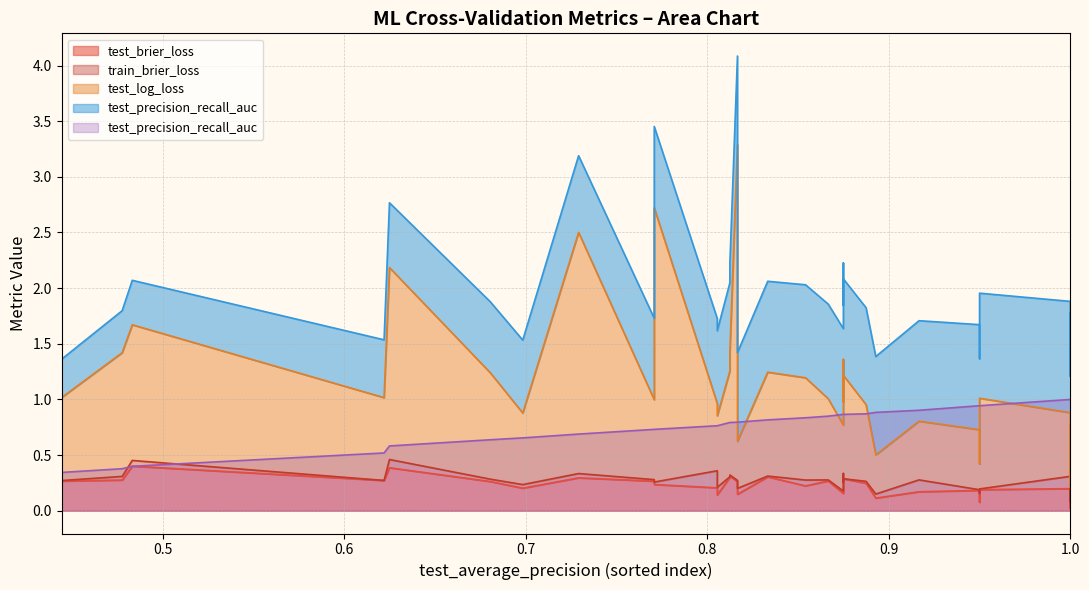

Which category has the lowest value in the train_brier_loss series?

35